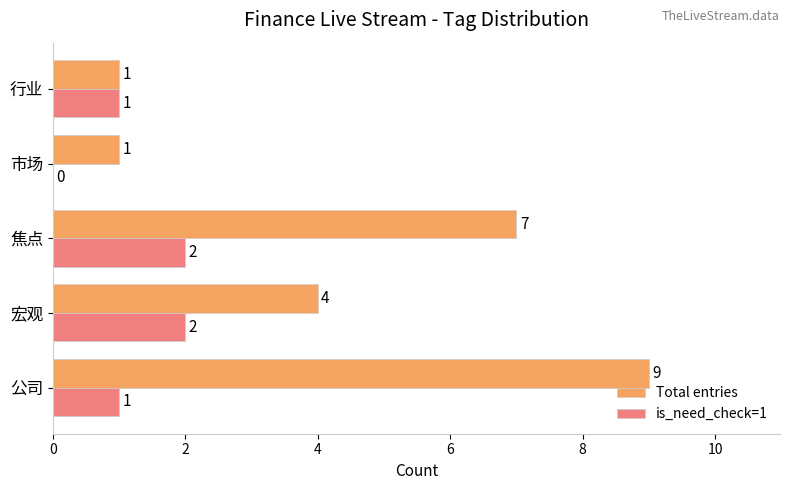

Is it true that Total entries equals 2 at 行业?

False